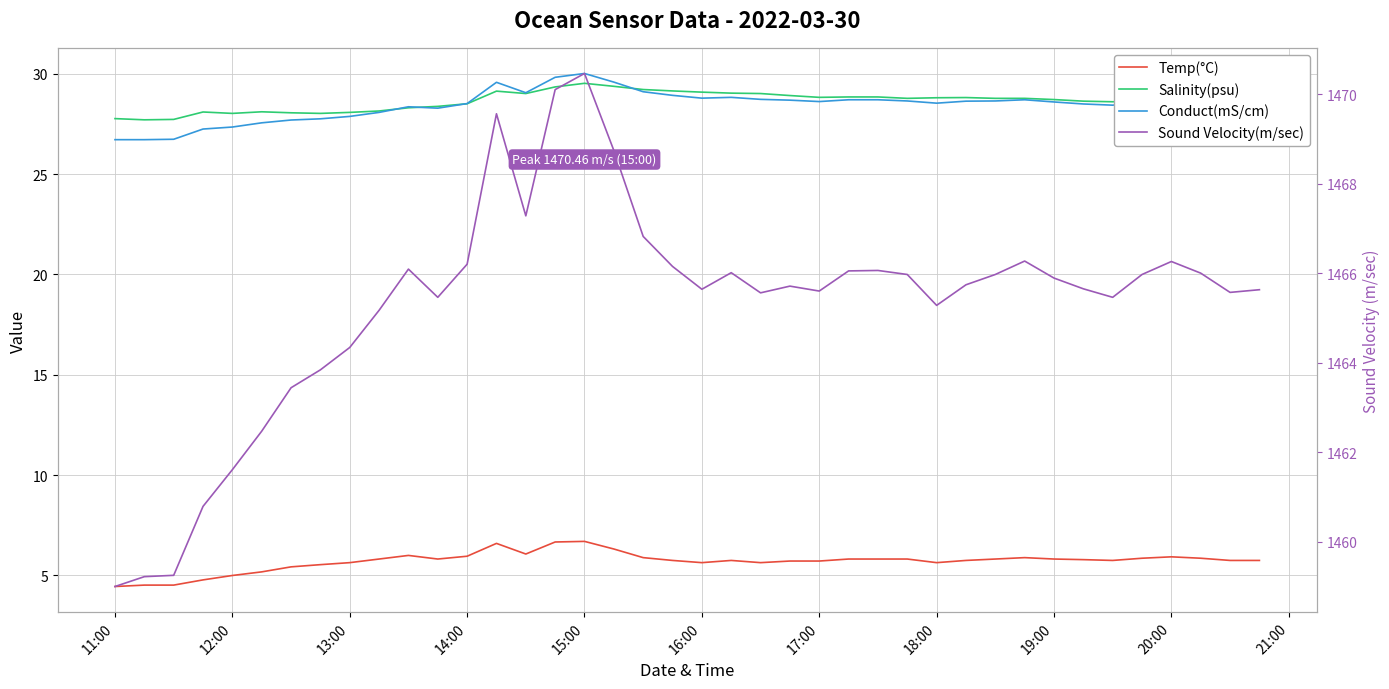

Reading left to right, what are all the values shown in this chart?

Temp(°C): 4.4	4.5	4.5	4.8	5.0	5.2	5.4	5.5	5.6	5.8	6.0	5.8	6.0	6.6	6.1	6.7	6.7	6.3	5.9	5.7	5.6	5.7	5.6	5.7	5.7	5.8	5.8	5.8	5.6	5.7	5.8	5.9	5.8	5.8	5.7	5.8	5.9	5.8	5.7	5.7
Salinity(psu): 27.8	27.7	27.7	28.1	28.0	28.1	28.1	28.0	28.1	28.1	28.3	28.4	28.5	29.1	29.0	29.4	29.5	29.4	29.2	29.1	29.1	29.0	29.0	28.9	28.8	28.9	28.9	28.8	28.8	28.8	28.8	28.8	28.7	28.6	28.6	28.7	28.7	28.7	28.7	28.7
Conduct(mS/cm): 26.7	26.7	26.7	27.2	27.4	27.6	27.7	27.8	27.9	28.1	28.4	28.3	28.5	29.6	29.1	29.8	30.0	29.6	29.1	28.9	28.8	28.8	28.7	28.7	28.6	28.7	28.7	28.6	28.5	28.6	28.6	28.7	28.6	28.5	28.4	28.6	28.6	28.6	28.5	28.6
Sound Velocity(m/sec): 1459.0	1459.2	1459.2	1460.8	1461.6	1462.5	1463.4	1463.8	1464.3	1465.2	1466.1	1465.5	1466.2	1469.6	1467.3	1470.1	1470.5	1468.7	1466.8	1466.2	1465.6	1466.0	1465.6	1465.7	1465.6	1466.0	1466.1	1466.0	1465.3	1465.7	1466.0	1466.3	1465.9	1465.7	1465.5	1466.0	1466.3	1466.0	1465.6	1465.6